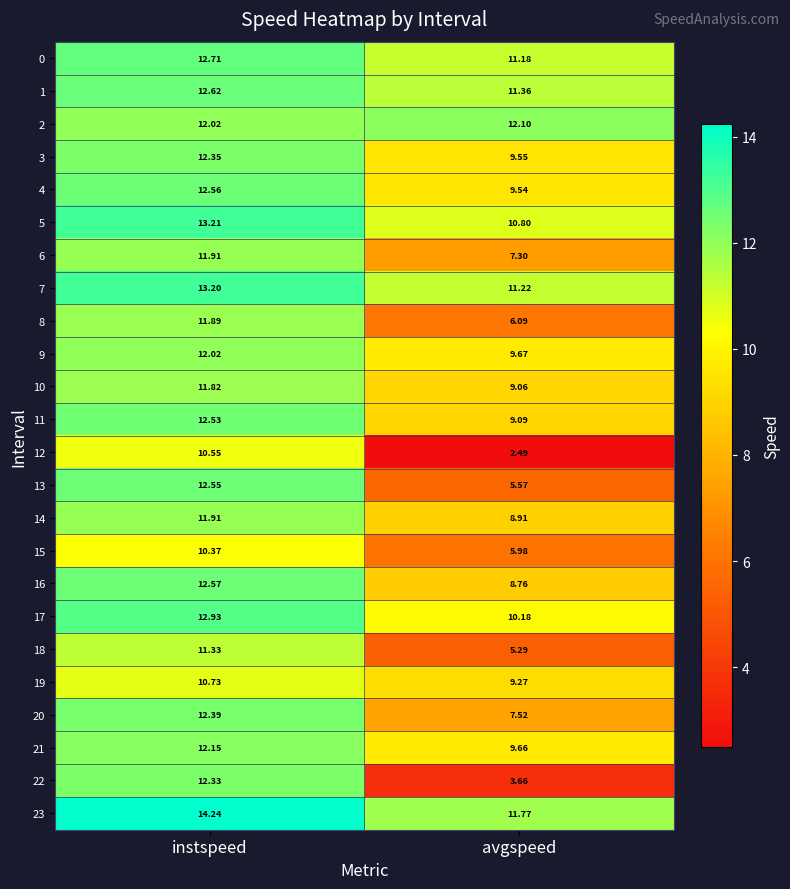

At which label does 19 first exceed 10?

instspeed